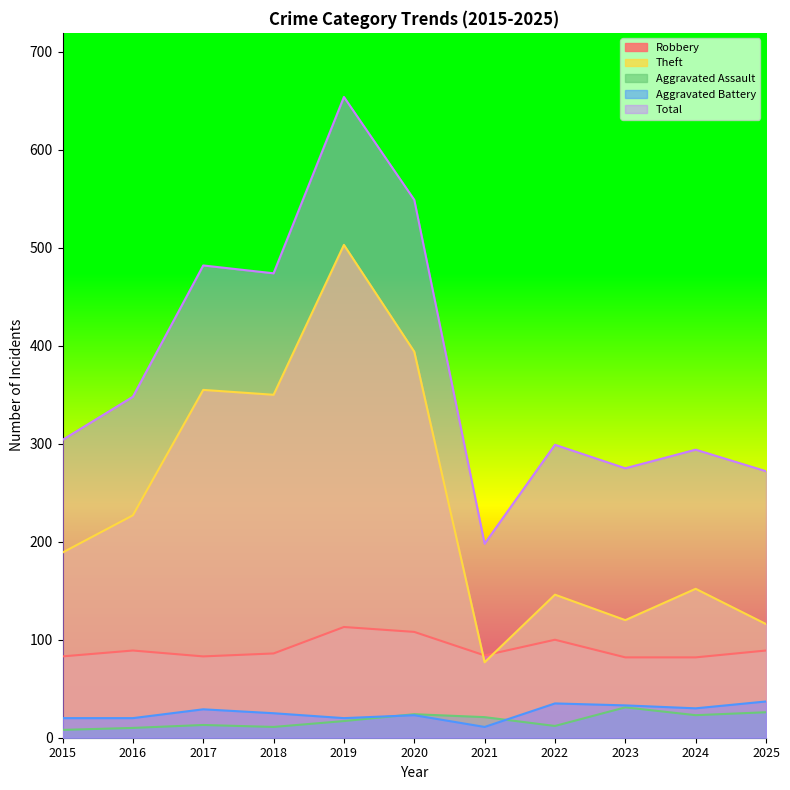

Which series has the largest range (max minus min)?

Total